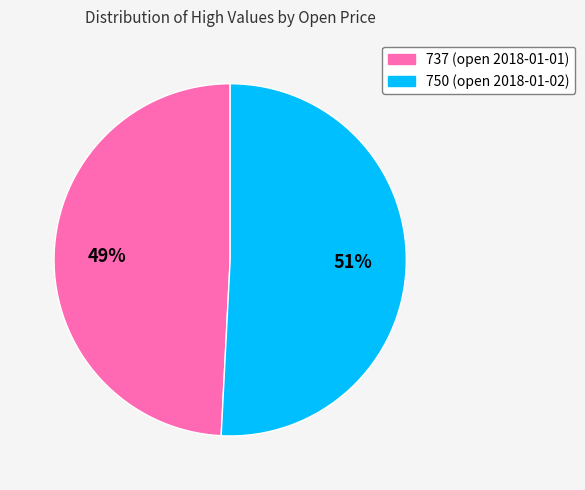

The 737 slice represents 49% of the pie. True or false?

True